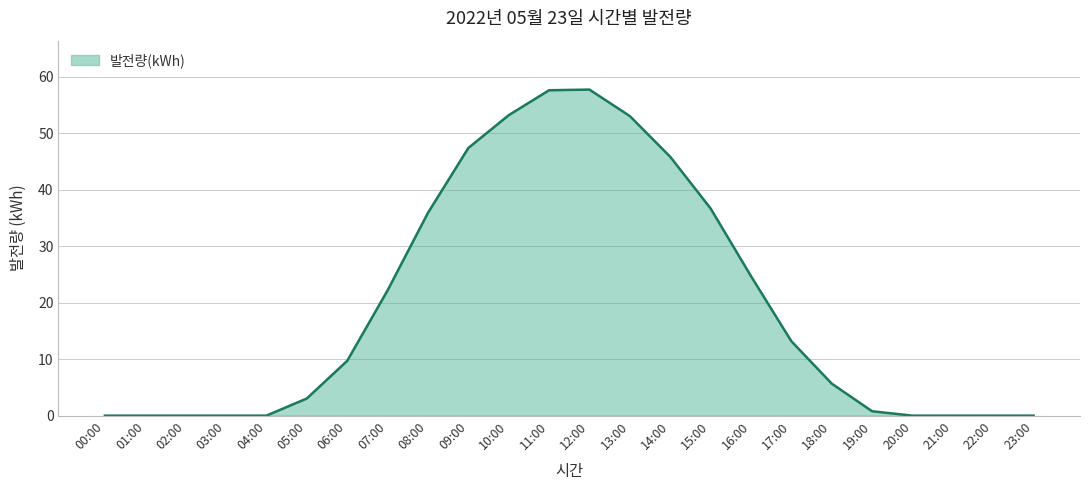

Is it true that the value at 13:00 is 53.0?

True